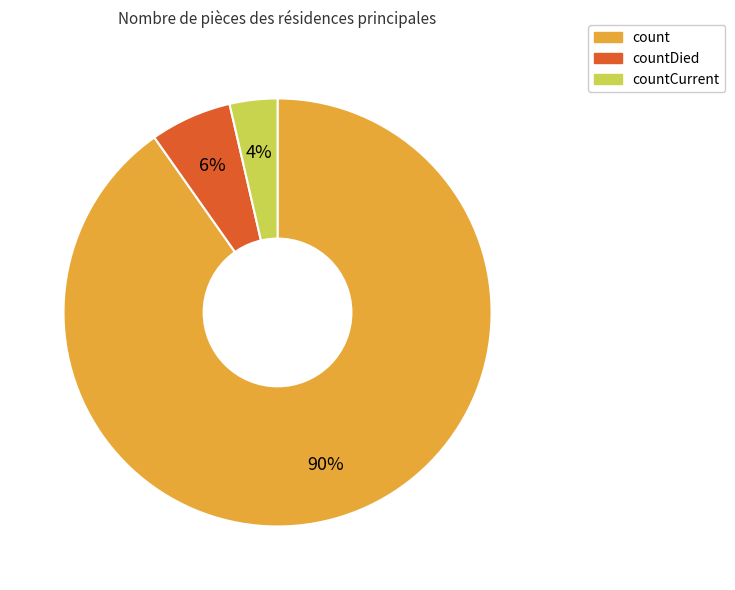

To the nearest percent, what is the average slice percentage?

33%